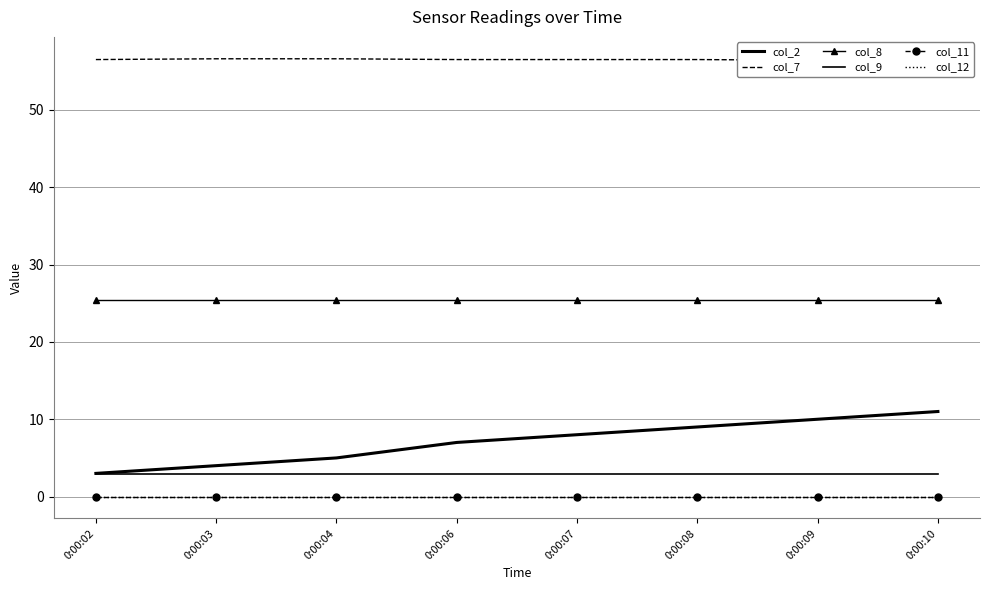

What is the sum of all col_2 values?

57.0